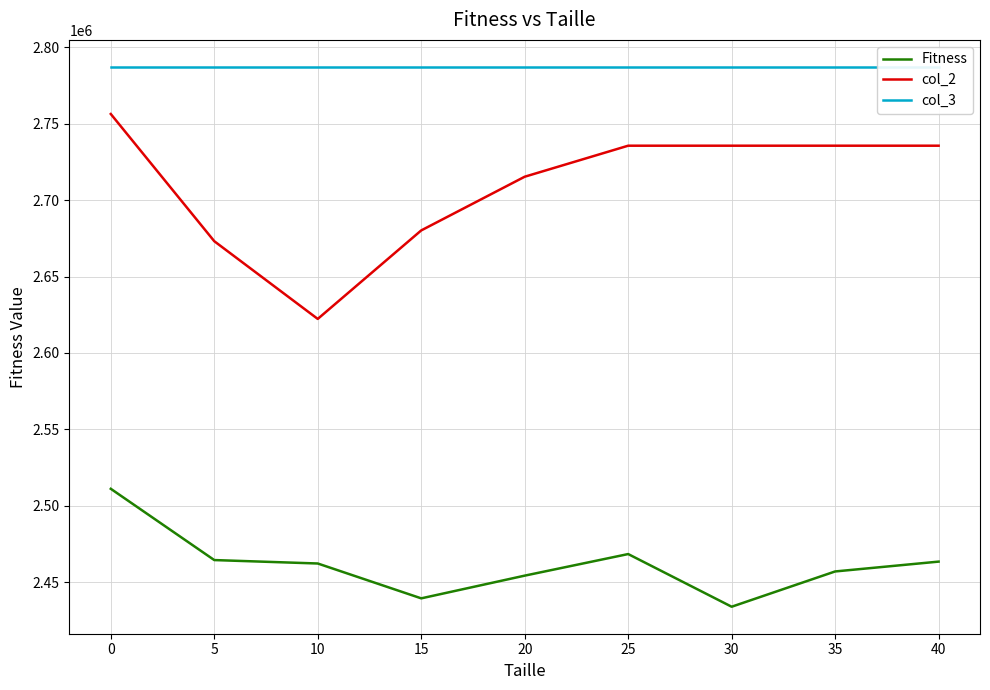

True or false: Fitness and col_2 cross at least once.

False